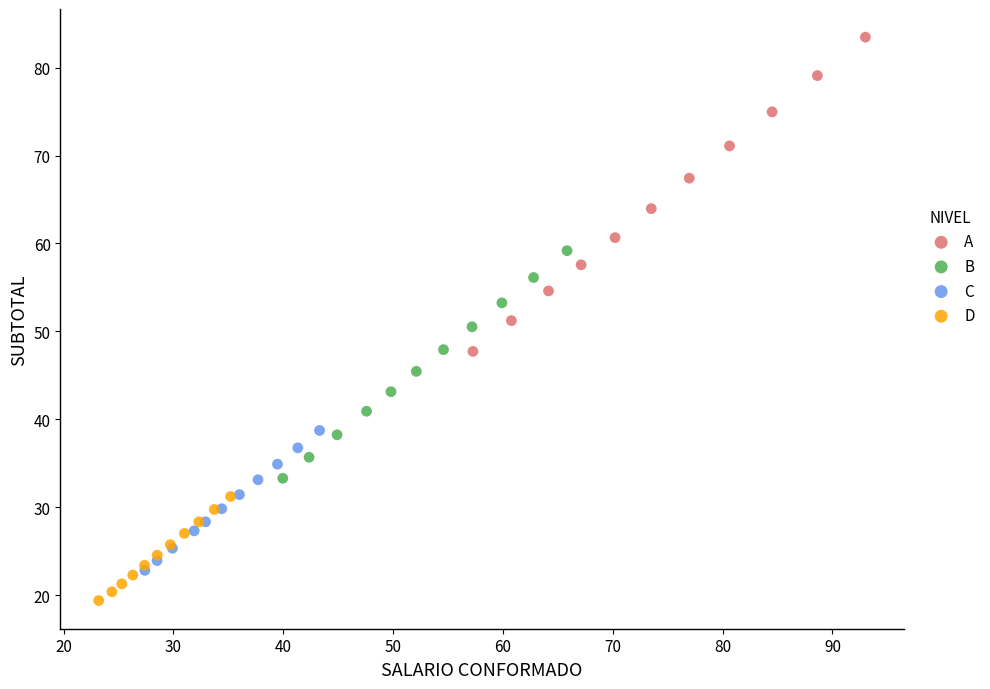

Which series reaches the maximum Y coordinate?

A